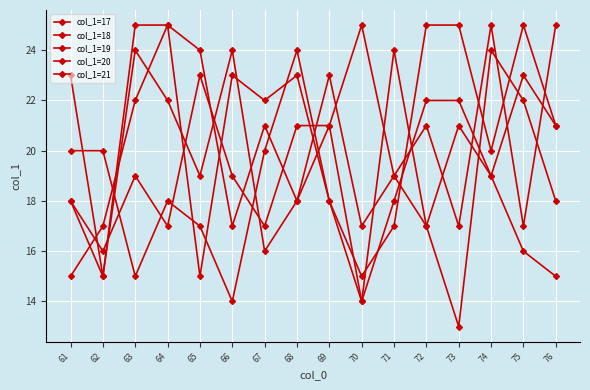

At 76, list the series in order from largest to smallest.

col_1=21, col_1=19, col_1=20, col_1=18, col_1=17